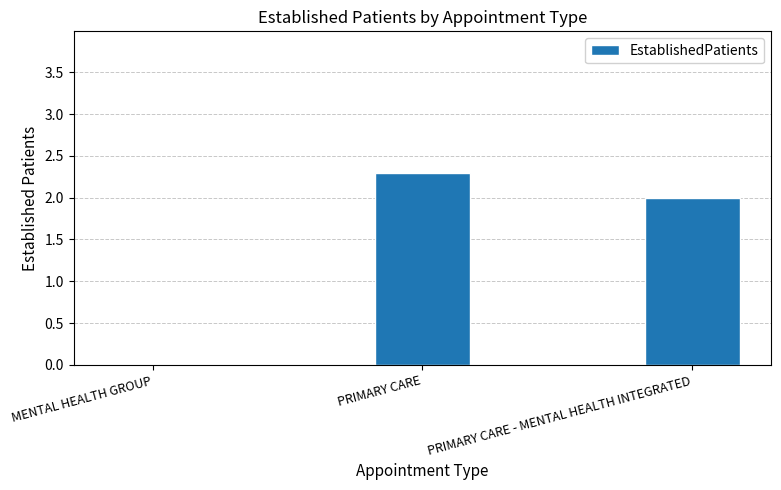

What is the sum of all values?

4.3